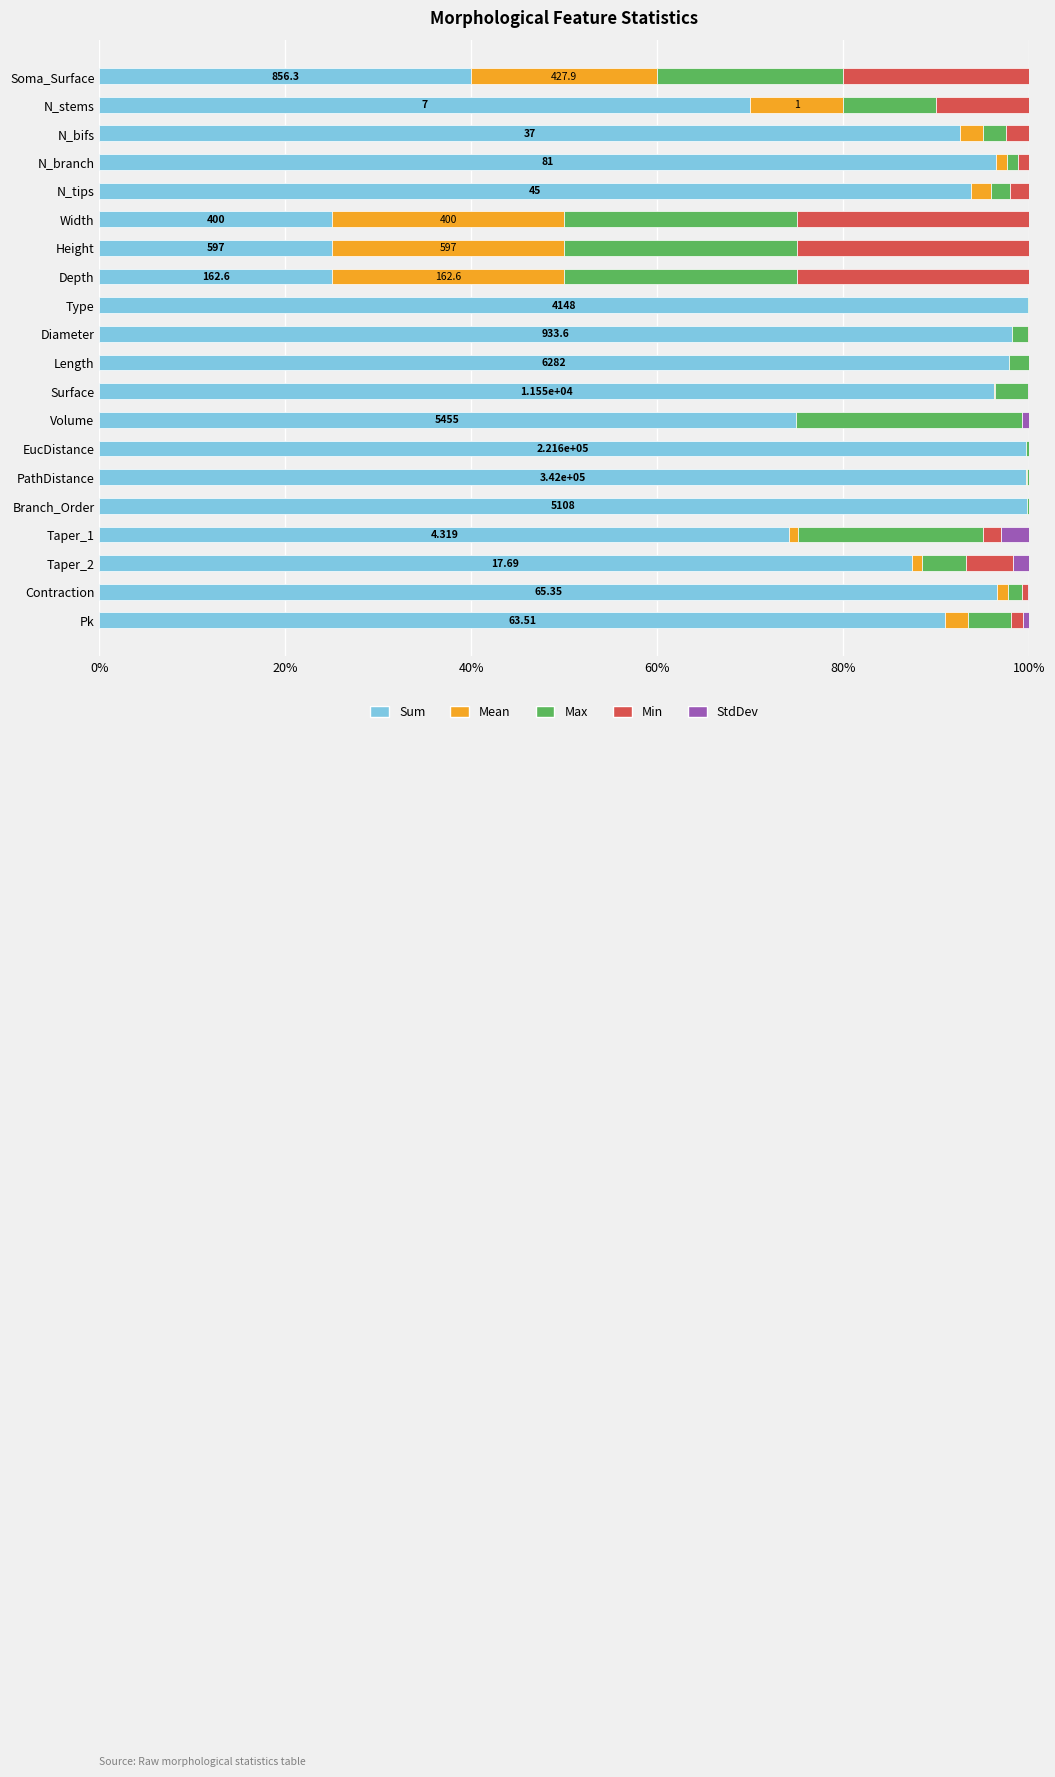

Where is Sum nearest to the value 62?

N_stems